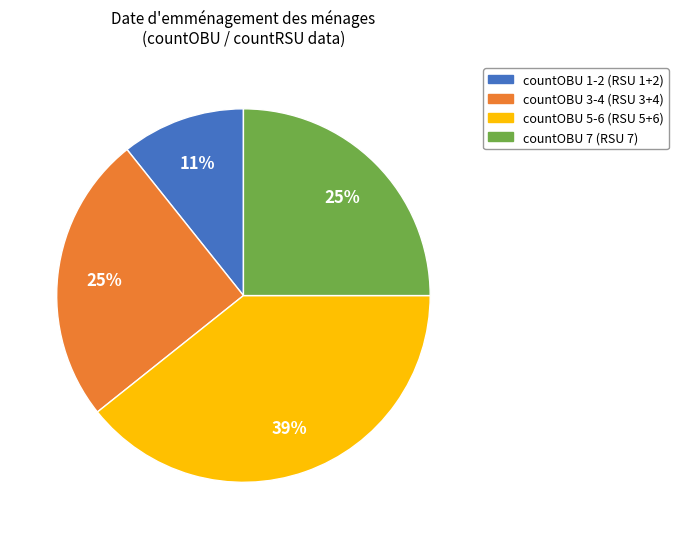

To the nearest percent, what is the average slice percentage?

25%